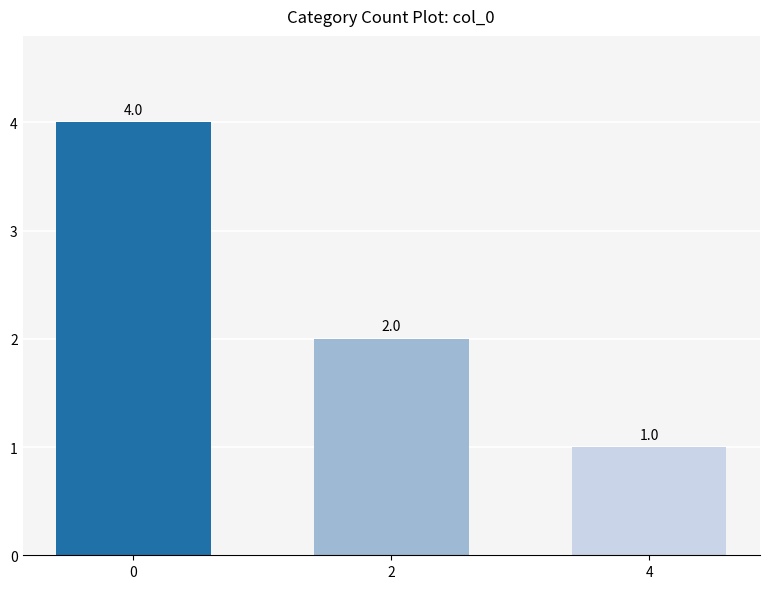

What is the value of the 2nd bar from the left?

2